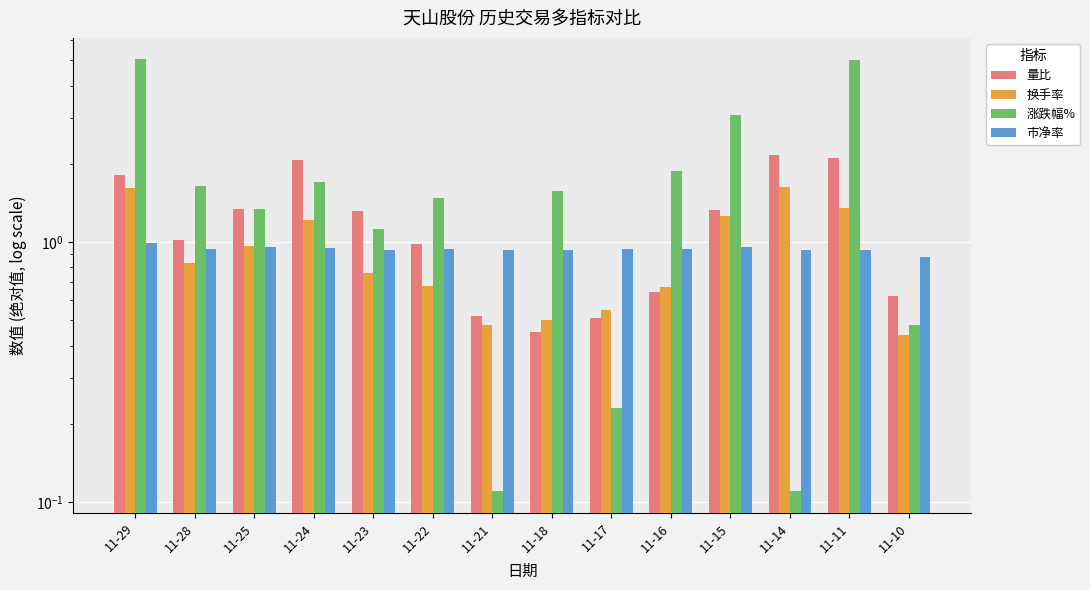

What is the approximate value of 市净率 at 11-15?

1.0